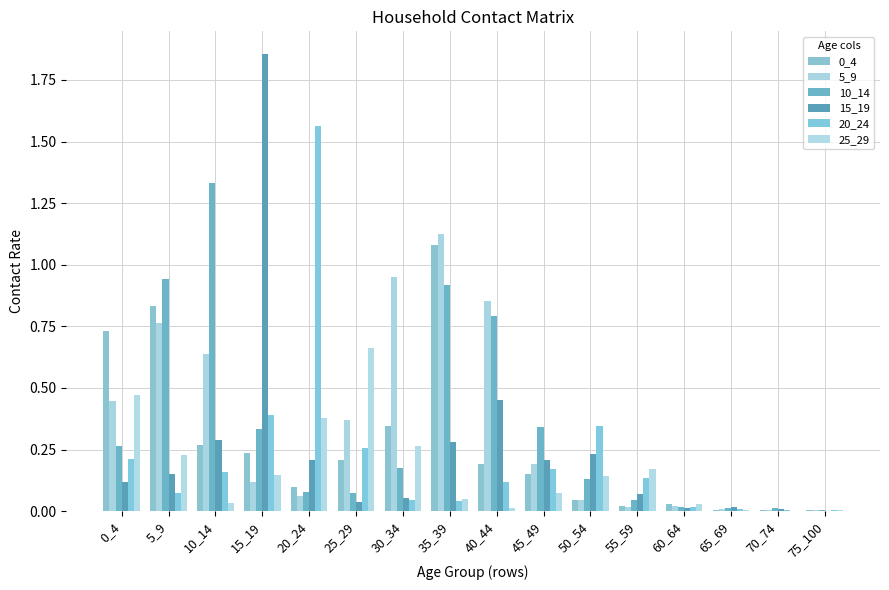

What is the greatest value displayed?

1.9